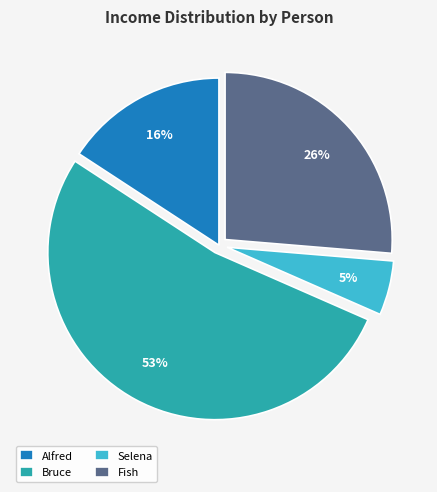

How many slices are in this pie chart?

4